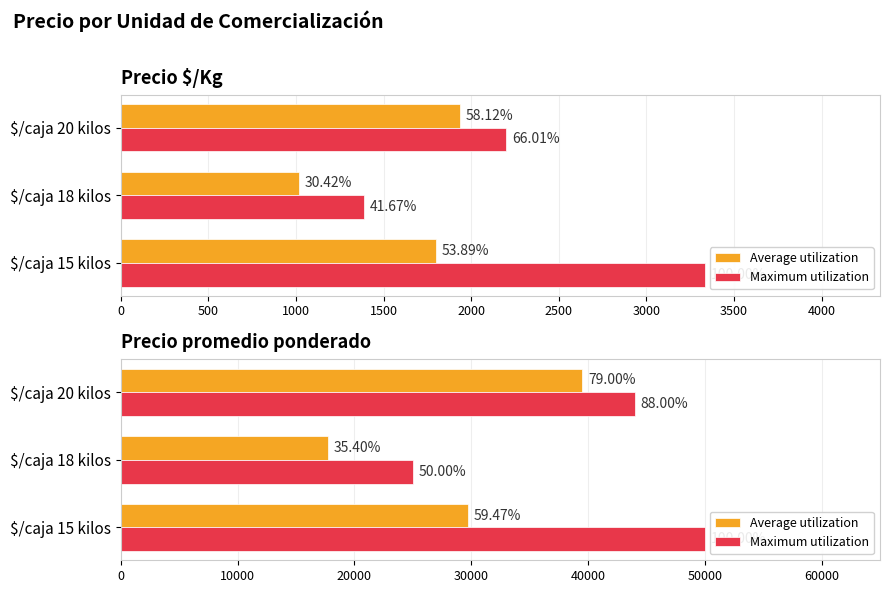

What is the greatest value displayed?

50000